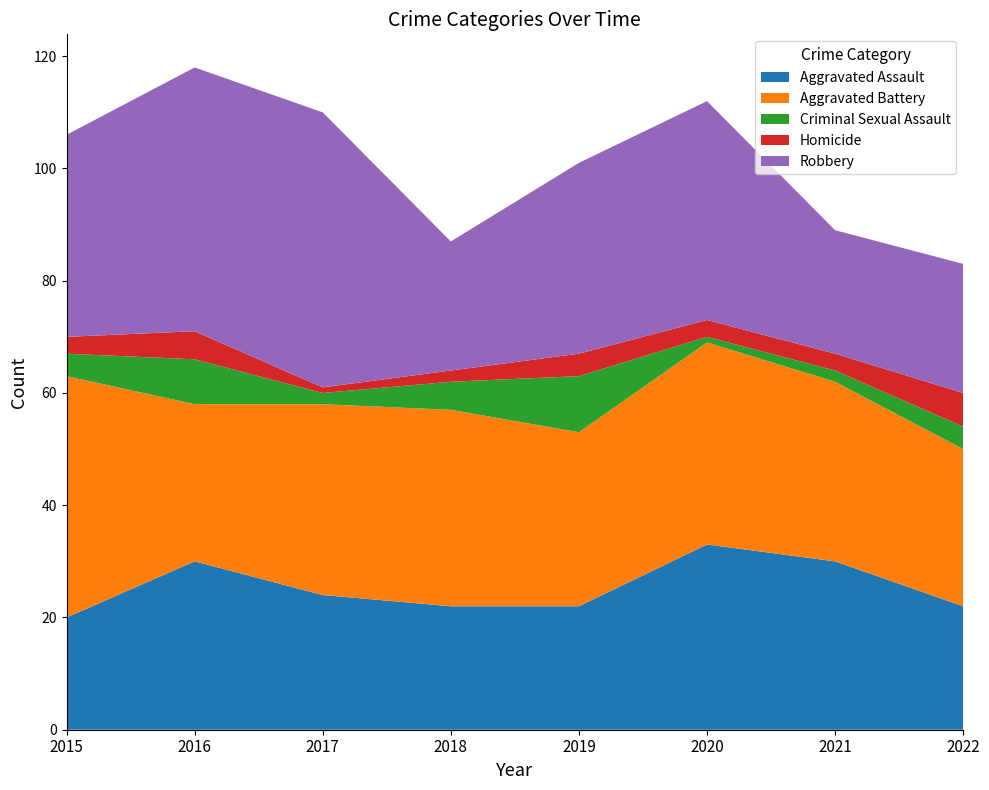

Is it true that Aggravated Battery equals 40 at 2016?

False